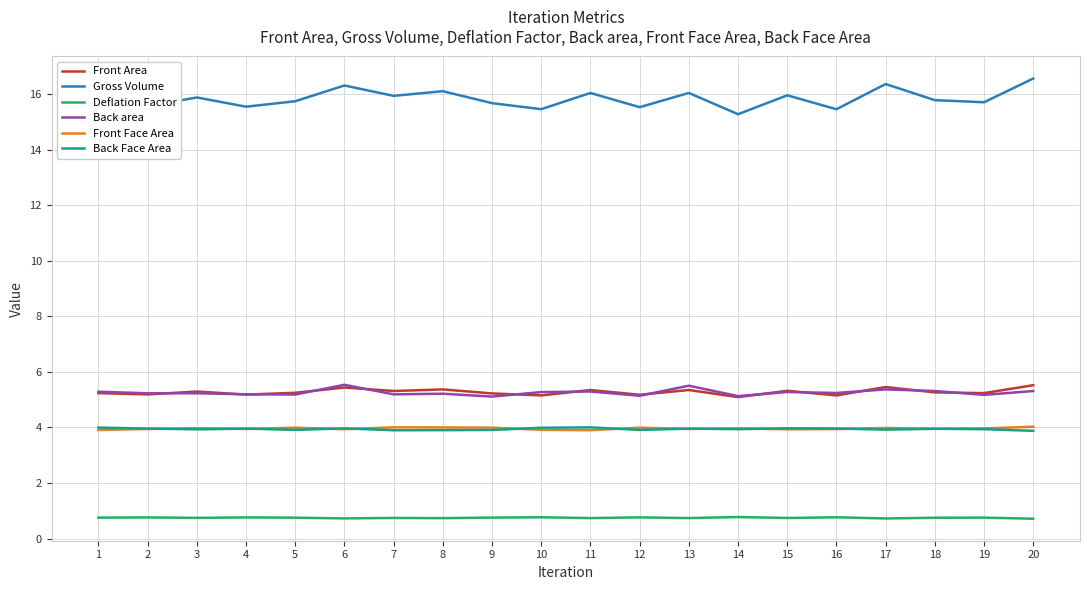

What is the smallest value displayed?

0.7